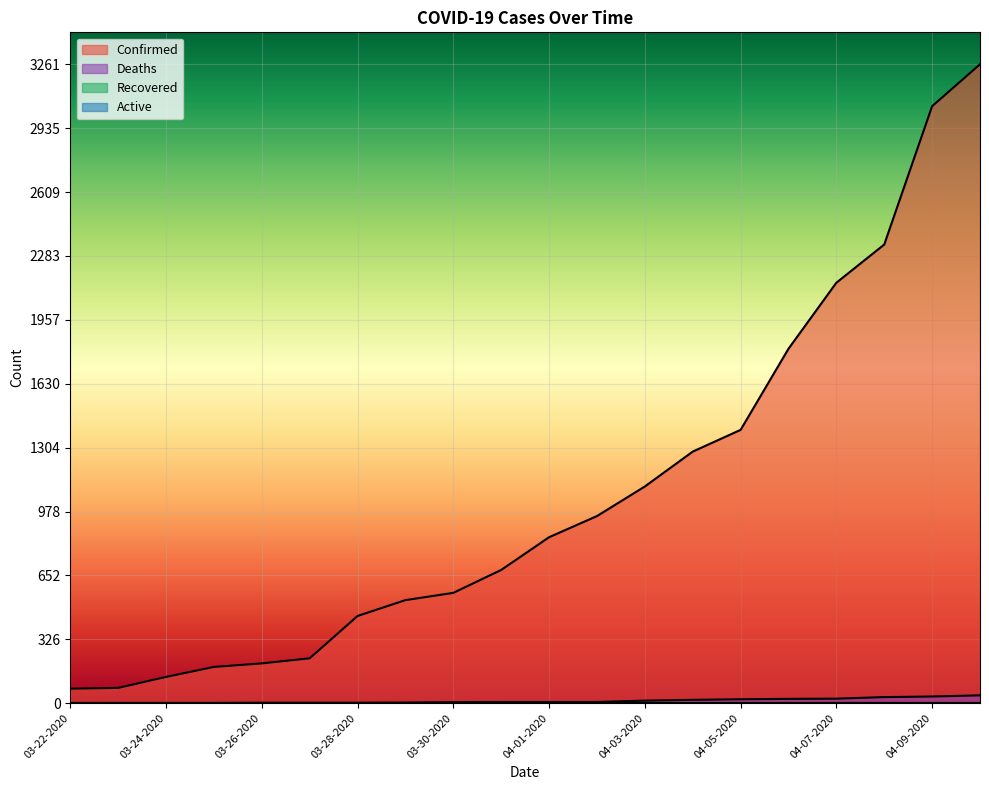

What is the sum of the Confirmed values at 03-24-2020 and 04-03-2020?

1240